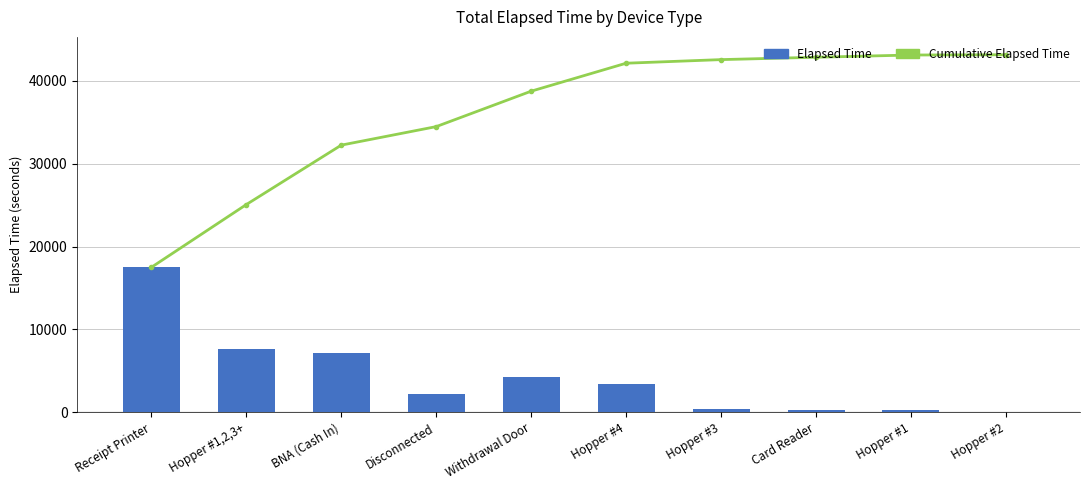

Reading left to right, list all the values displayed in this chart.

Cumulative Elapsed Time: Receipt Printer=17490	Hopper #1,2,3+=25065	BNA (Cash In)=32235	Disconnected=34470	Withdrawal Door=38745	Hopper #4=42120	Hopper #3=42555	Card Reader=42840	Hopper #1=43110	Hopper #2=43140
Elapsed Time: Receipt Printer=17490	Hopper #1,2,3+=7575	BNA (Cash In)=7170	Disconnected=2235	Withdrawal Door=4275	Hopper #4=3375	Hopper #3=435	Card Reader=285	Hopper #1=270	Hopper #2=30